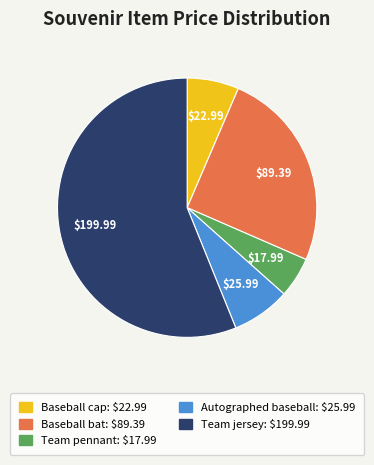

What is the largest slice in the pie chart?

Team jersey